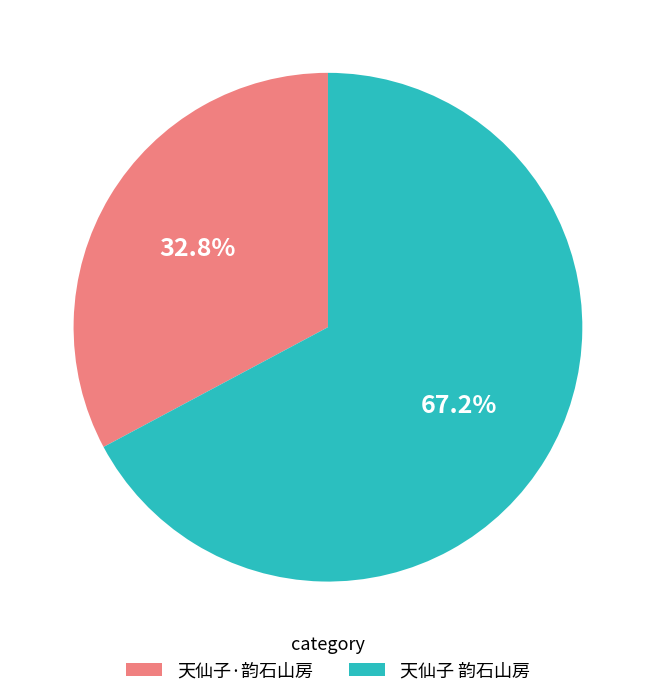

Is there any slice that represents more than half of the pie?

Yes